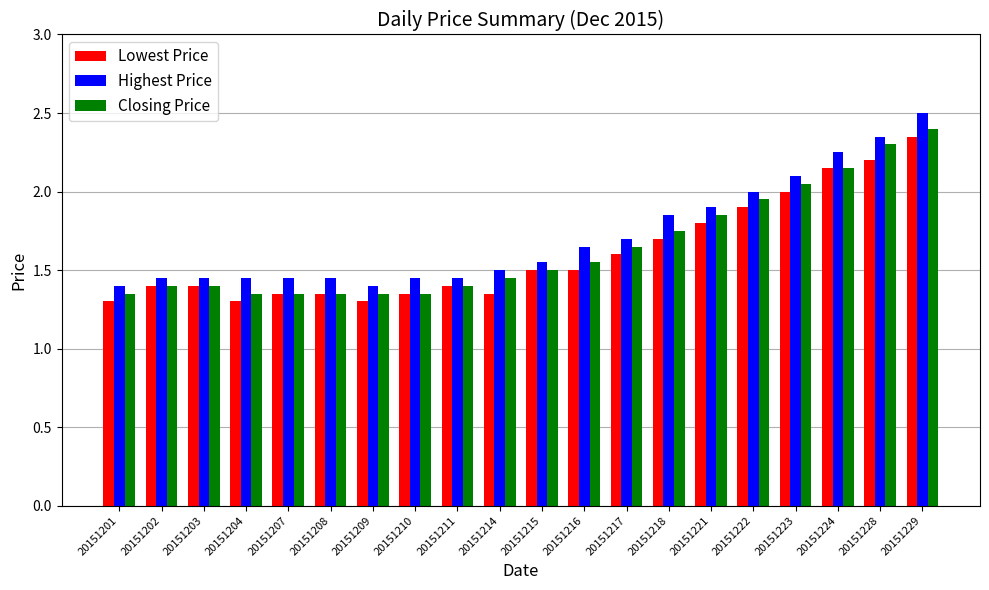

Rank the series at 20151228 from lowest to highest value.

Lowest Price, Closing Price, Highest Price